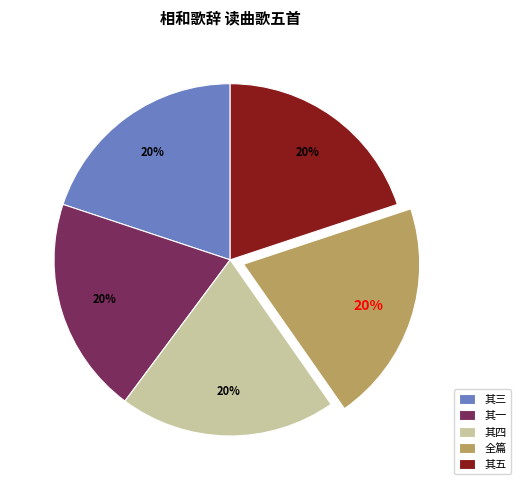

To the nearest percent, what is the combined percentage of 其五 and 全篇?

40%